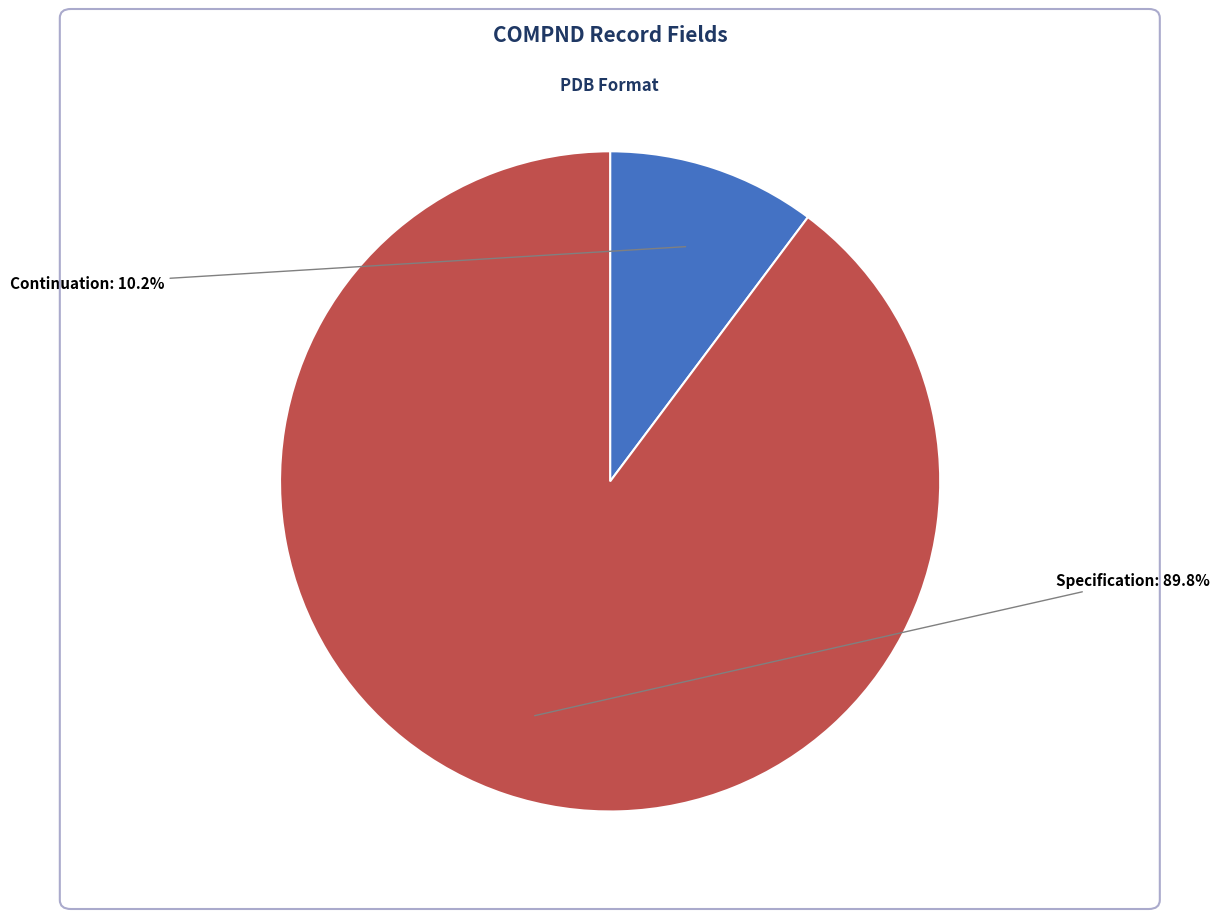

Is the sum of Continuation and Specification greater than half?

Yes